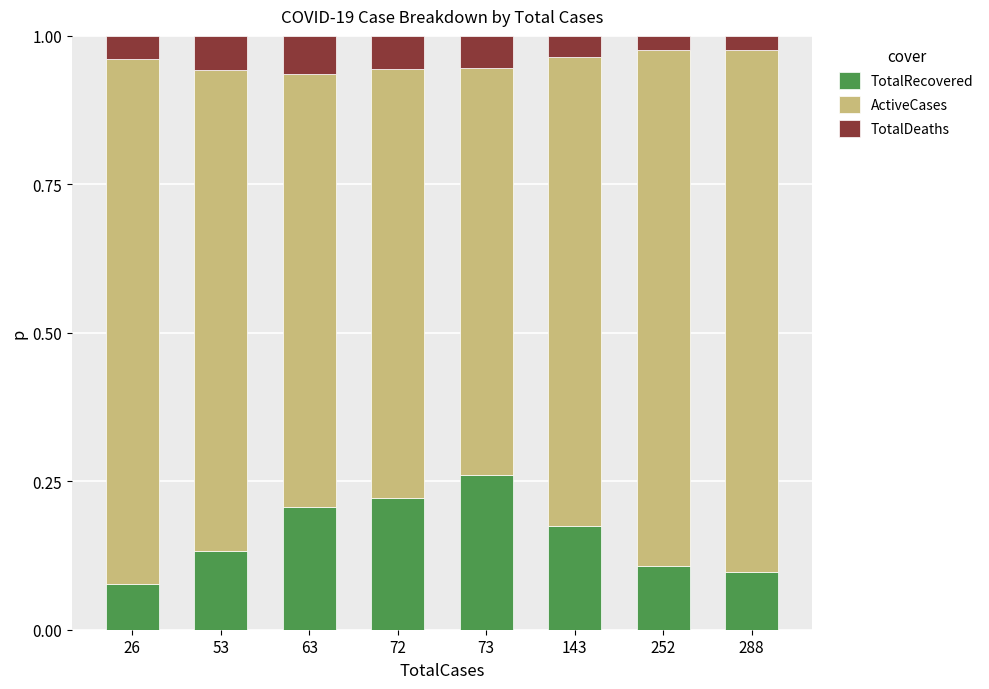

Are the bars horizontal?

No